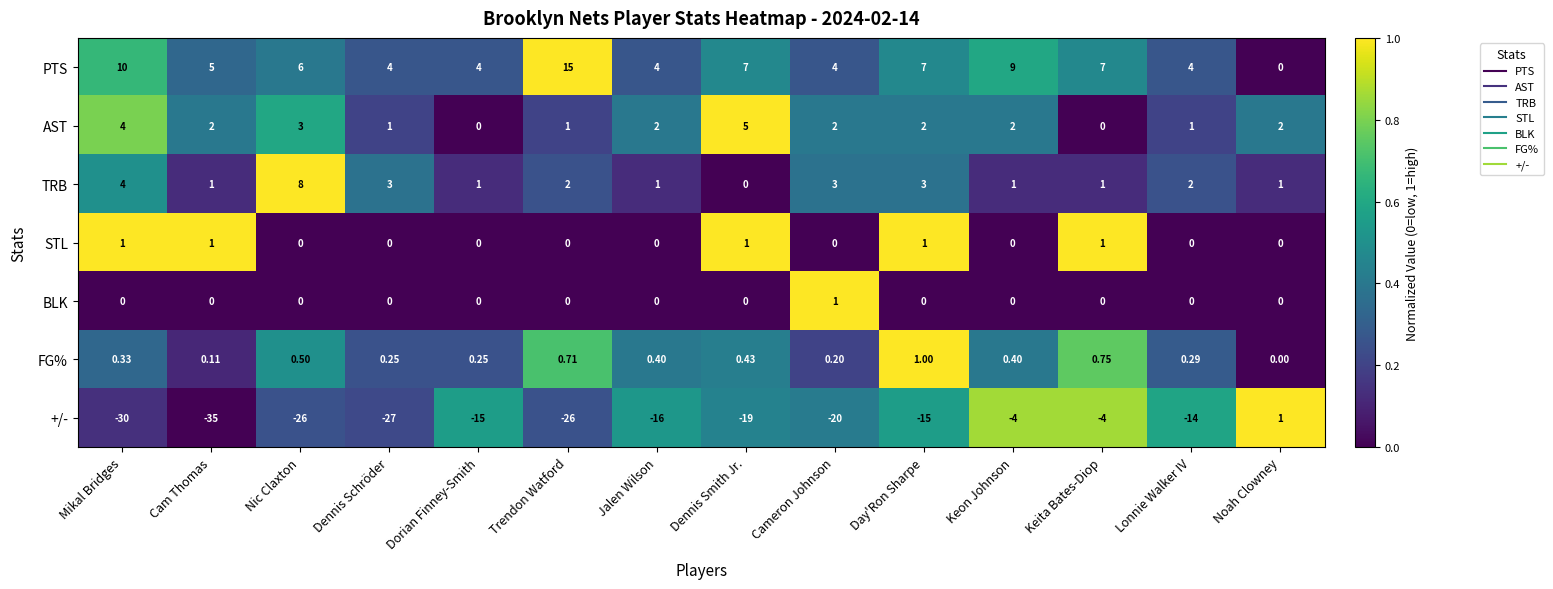

At which category is the sum across all series the highest?

Keon Johnson